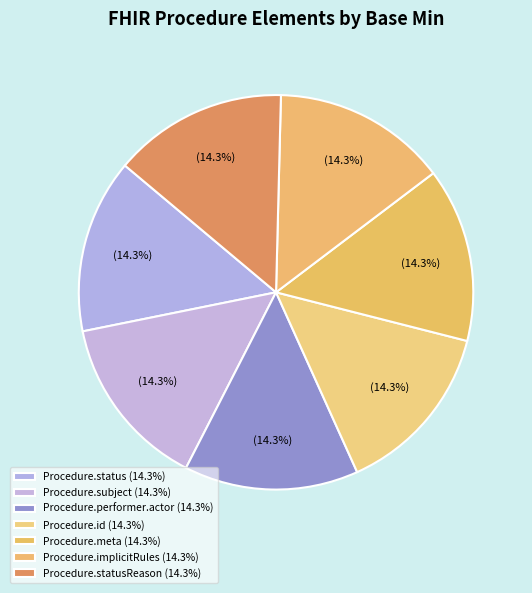

Which slice is the smallest?

Procedure